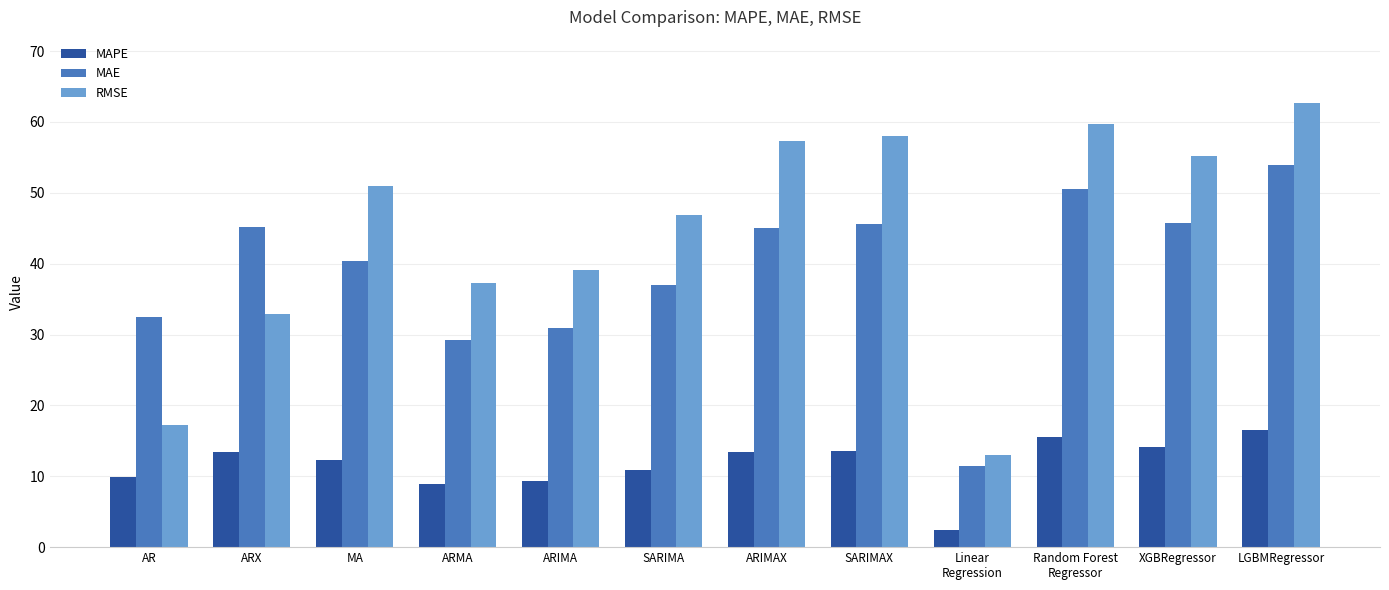

At MA, list the series in order from smallest to largest.

MAPE, MAE, RMSE